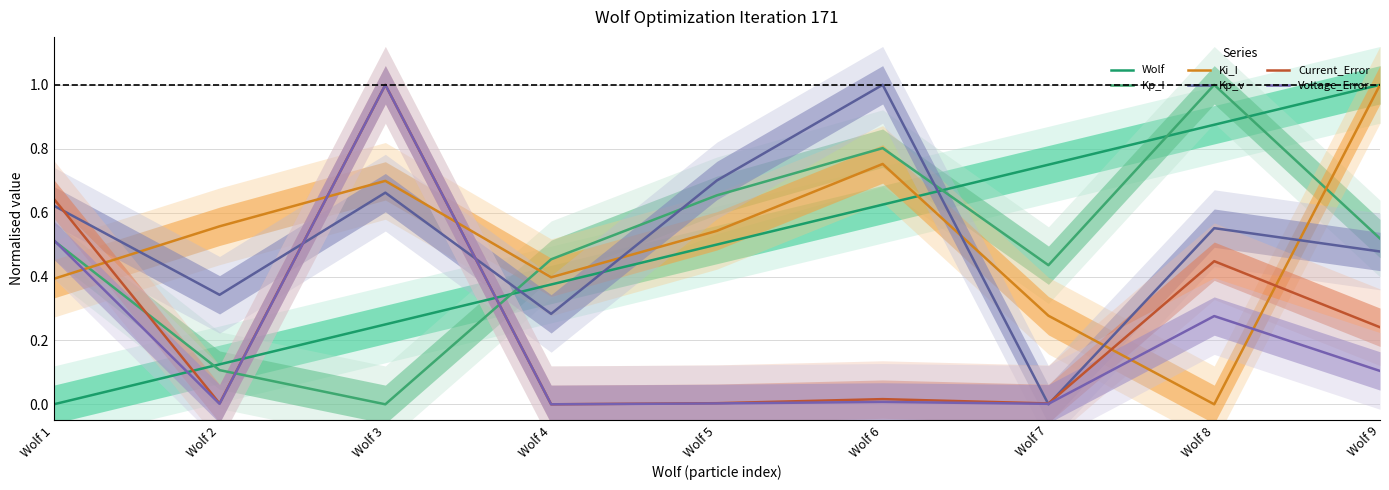

Which series has the widest spread of values?

Wolf